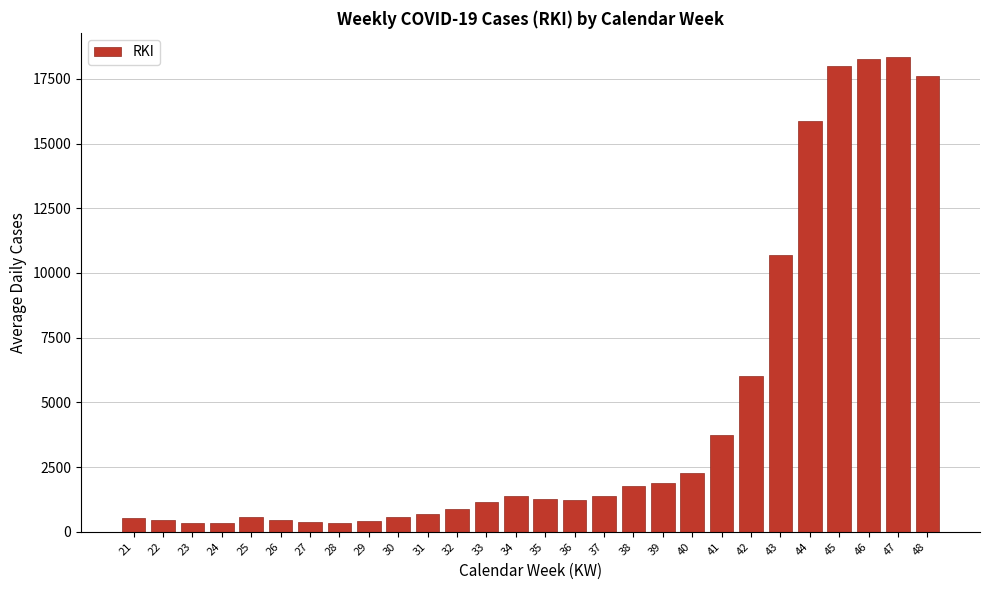

What is the sum of the values at 31 and 47?

19046.3